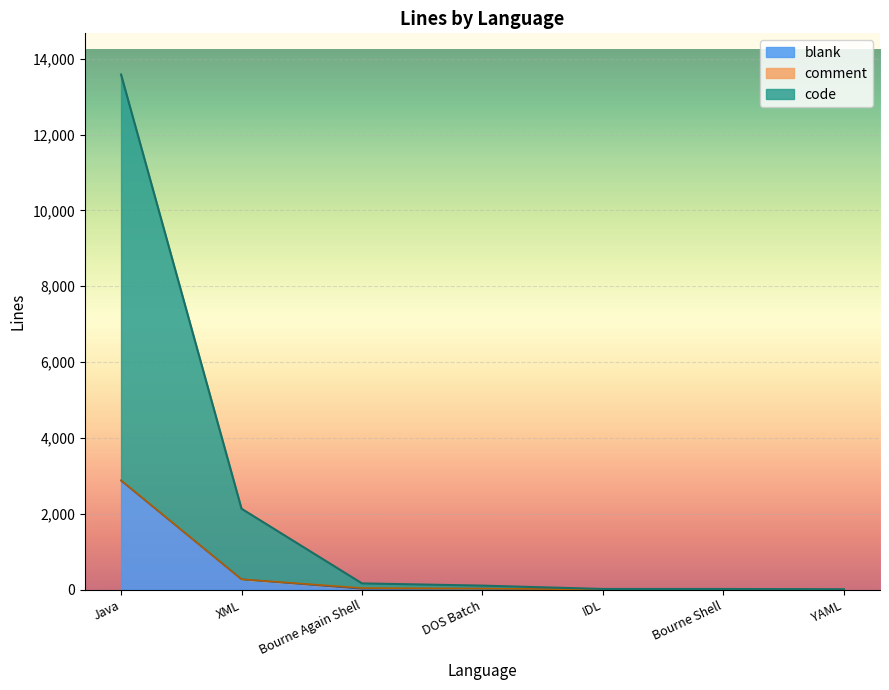

True or false: code has a value of 11 at Bourne Shell.

False